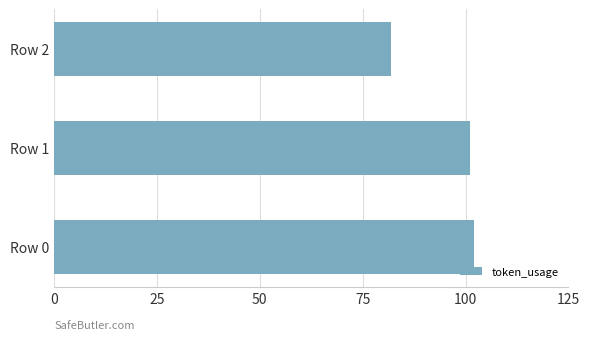

What is the greatest value displayed?

102